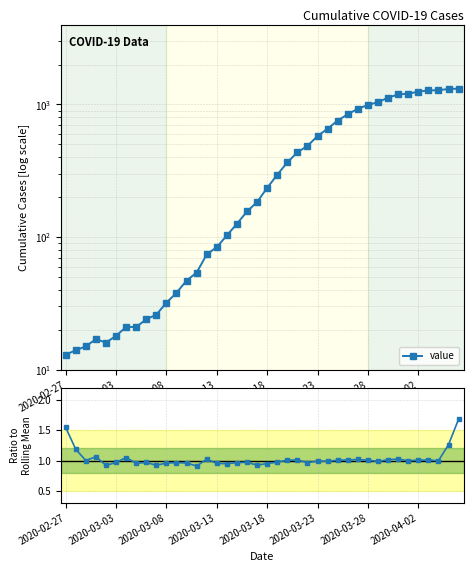

What position from the left is 29?

30